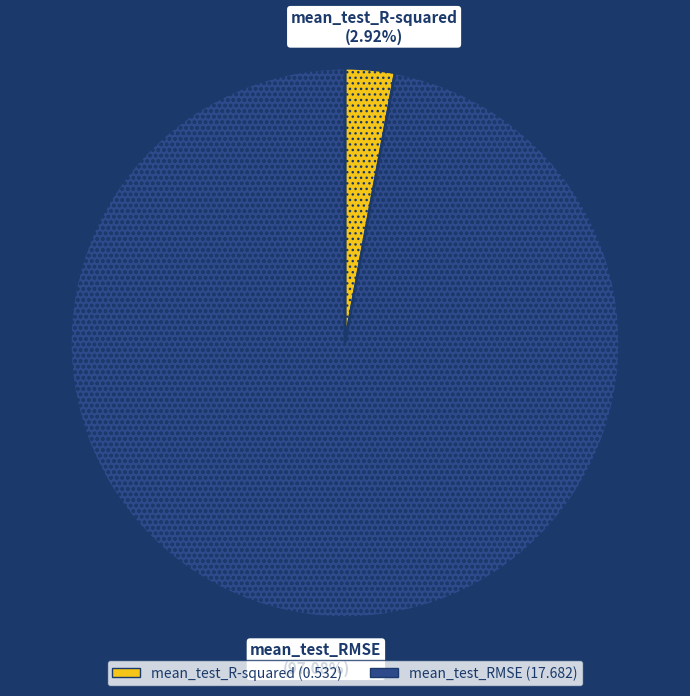

To the nearest percent, what percentage of the pie is mean_test_R-squared?

3%